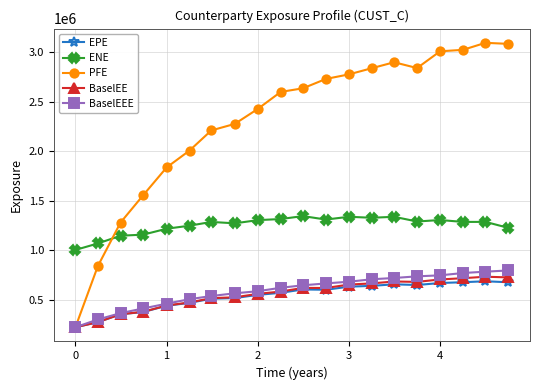

Which series has the largest total across all categories?

PFE